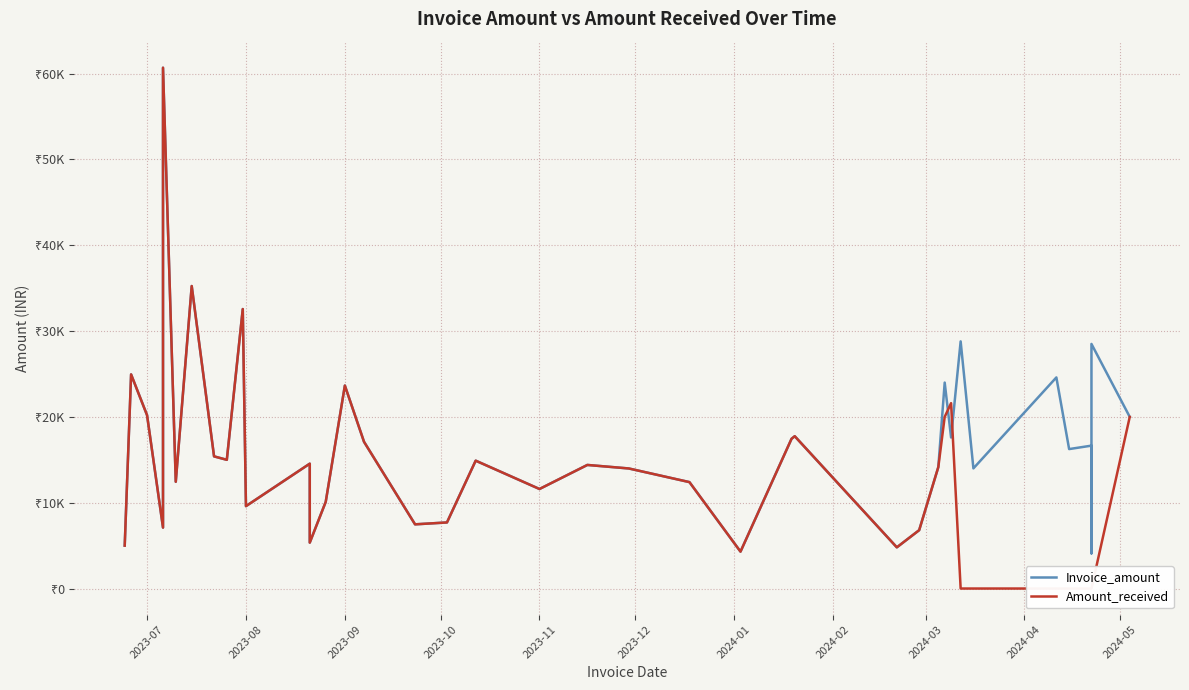

What are all the series names shown in the legend?

Invoice_amount, Amount_received